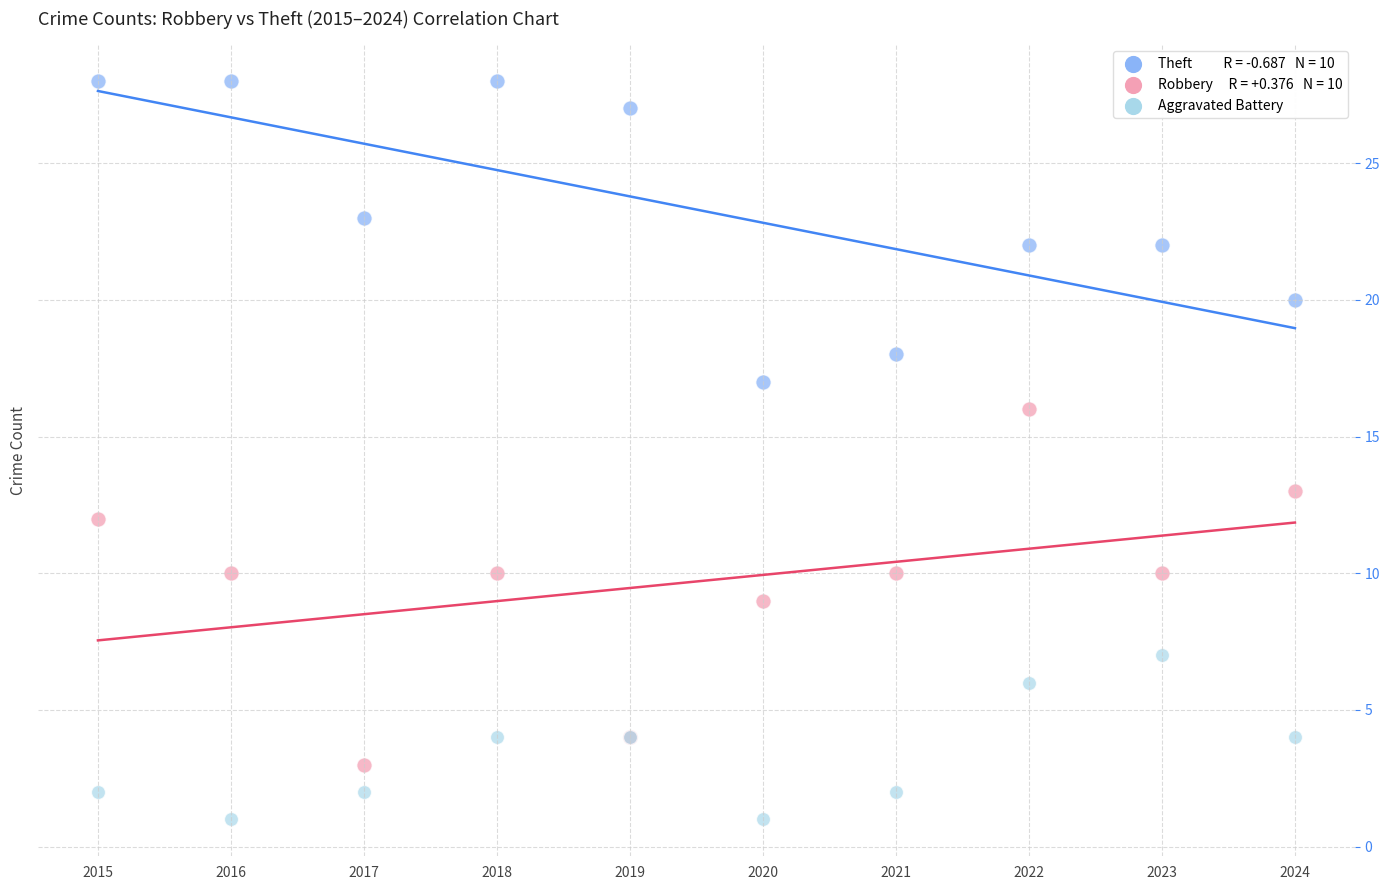

Across all series, what Y value is closest to 14?

13